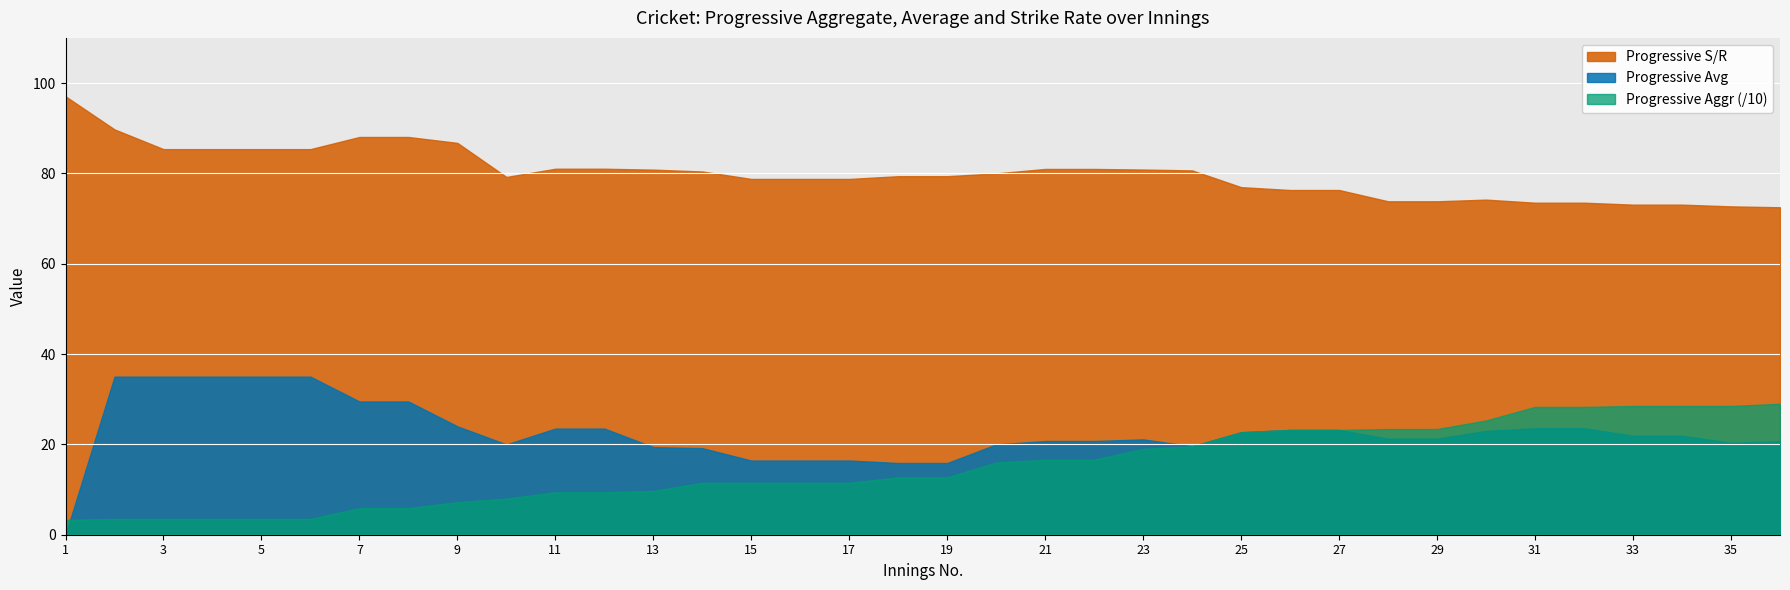

Count the number of data series in this chart.

3